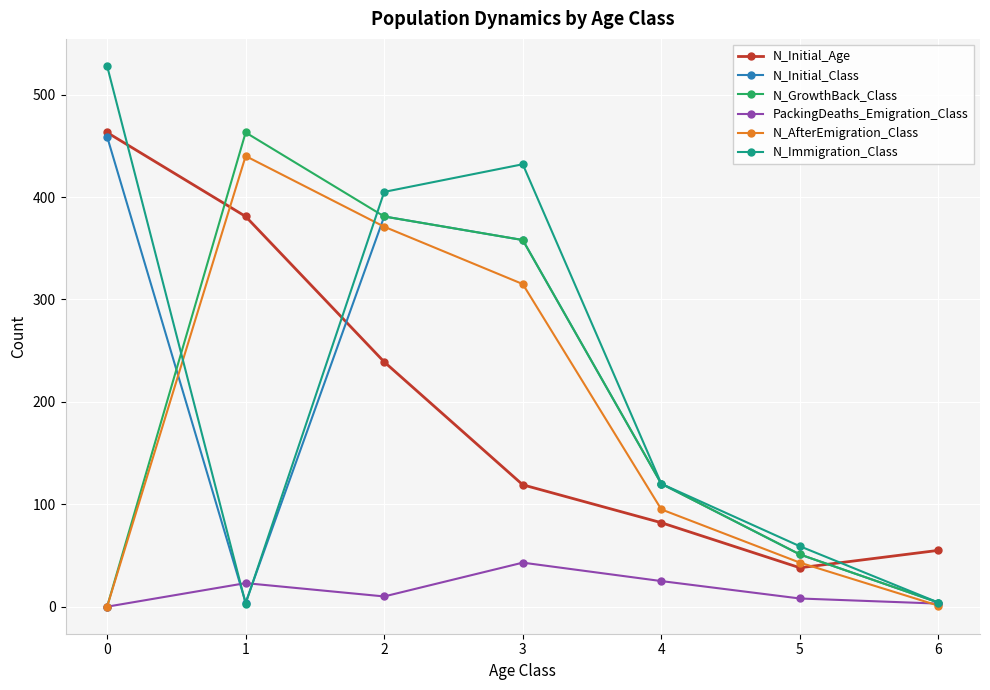

True or false: N_Immigration_Class has a value of 3 at 1.

True